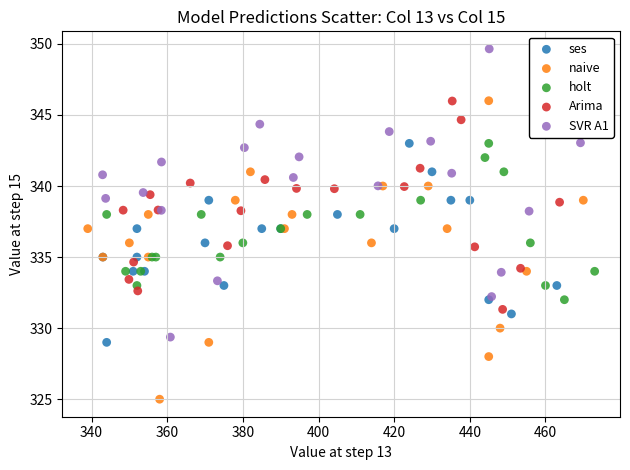

Which series contains the highest Y value?

SVR A1